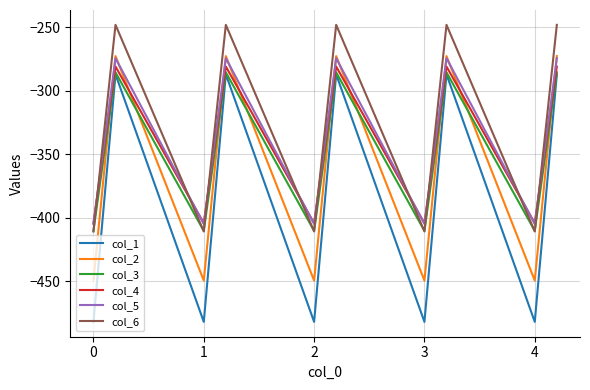

Which series has the largest range (max minus min)?

col_1